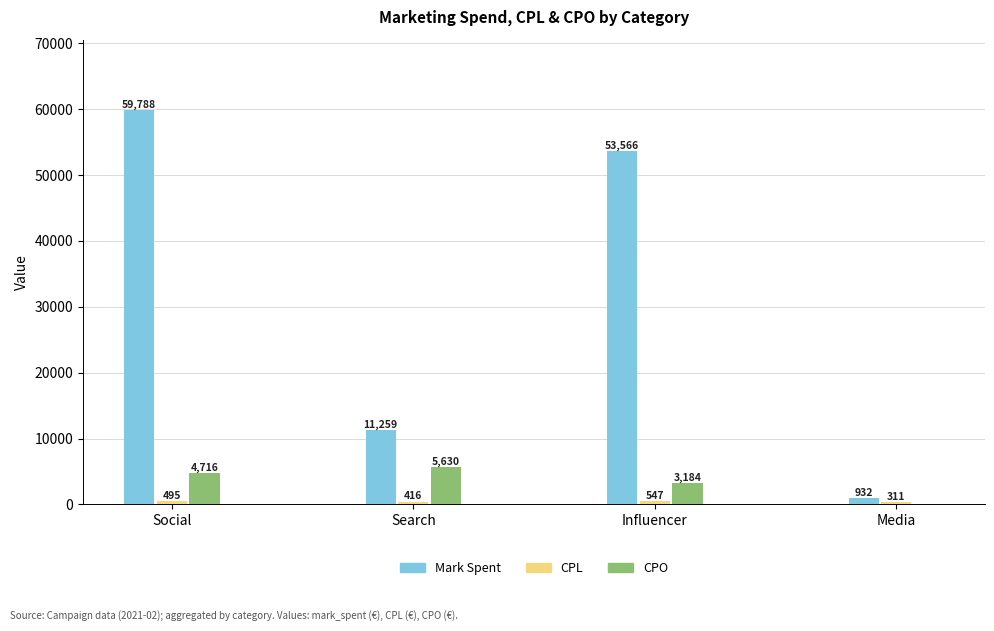

How many groups of bars are there?

4